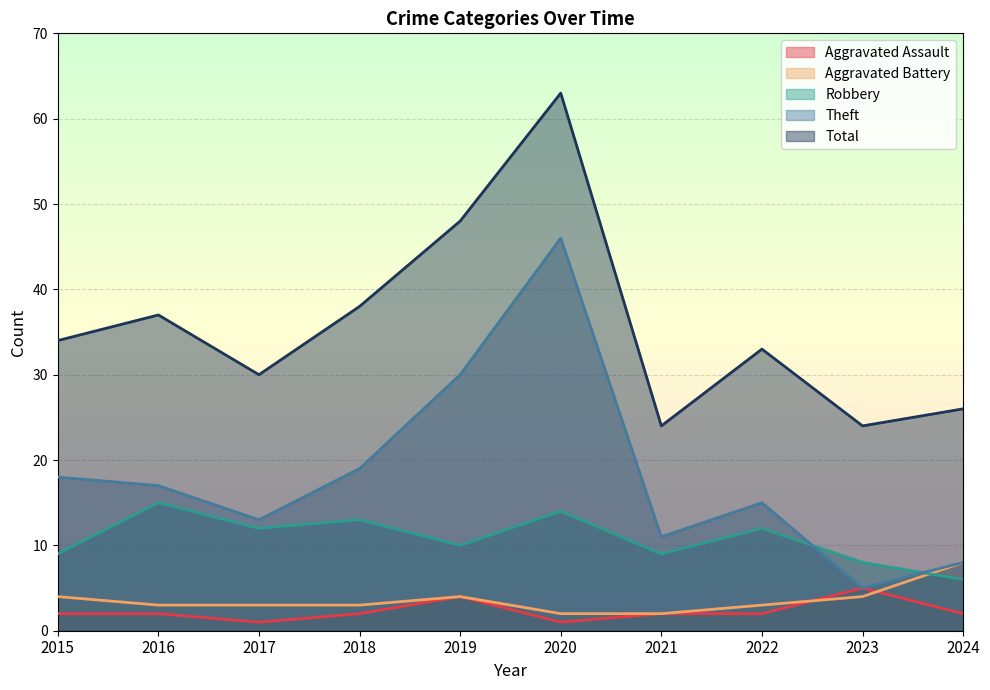

Reading right to left, list all the values displayed in this chart.

Aggravated Assault: 2024=2	2023=5	2022=2	2021=2	2020=1	2019=4	2018=2	2017=1	2016=2	2015=2
Aggravated Battery: 2024=8	2023=4	2022=3	2021=2	2020=2	2019=4	2018=3	2017=3	2016=3	2015=4
Robbery: 2024=6	2023=8	2022=12	2021=9	2020=14	2019=10	2018=13	2017=12	2016=15	2015=9
Theft: 2024=8	2023=5	2022=15	2021=11	2020=46	2019=30	2018=19	2017=13	2016=17	2015=18
Total: 2024=26	2023=24	2022=33	2021=24	2020=63	2019=48	2018=38	2017=30	2016=37	2015=34